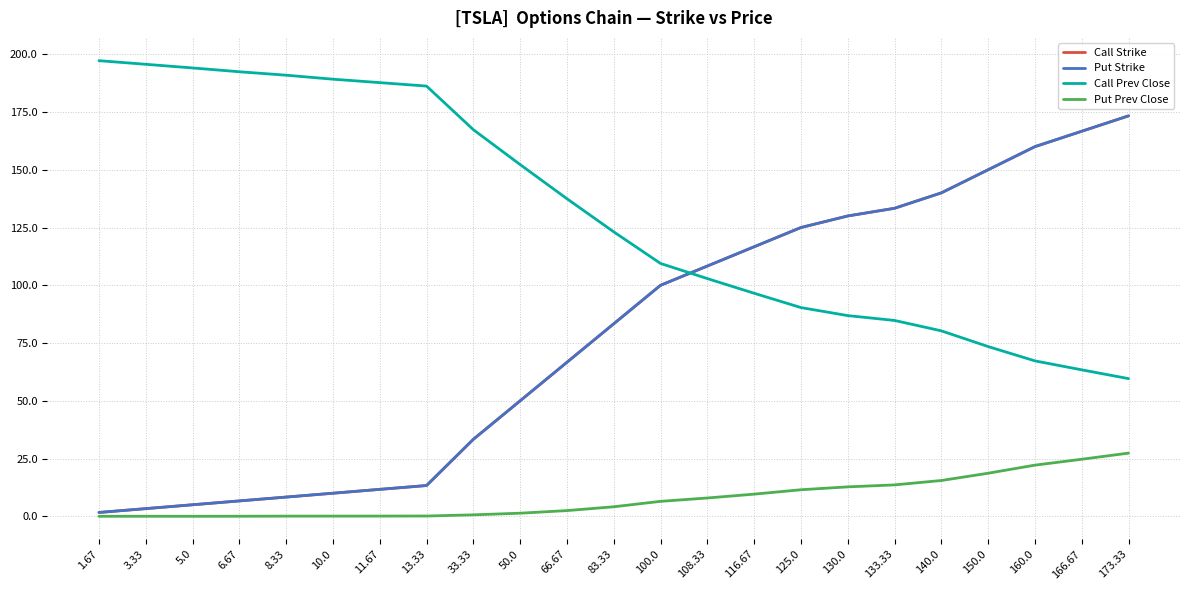

At which label does Put Prev Close reach its peak?

173.33